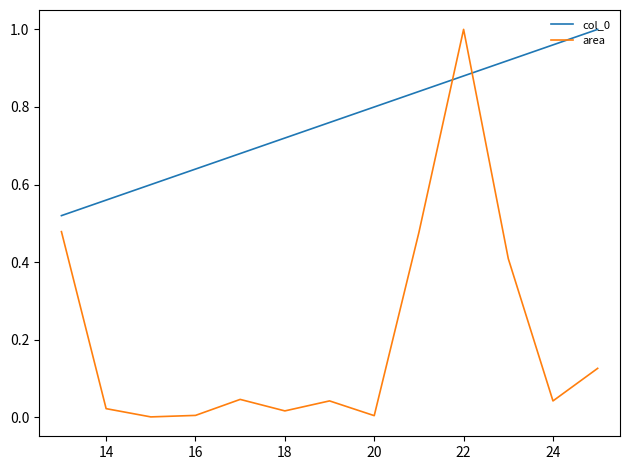

Which series has the largest range (max minus min)?

area